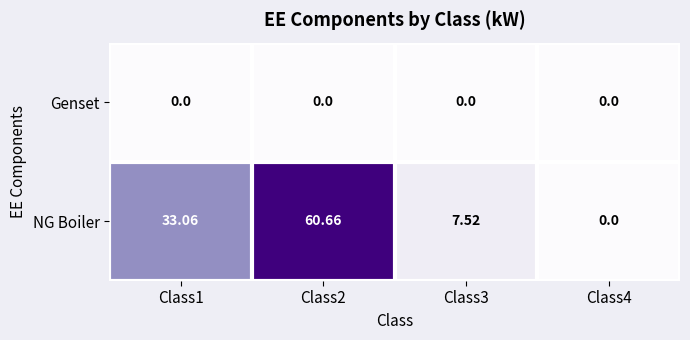

What is the spread (max minus min) of values at Class3?

7.5